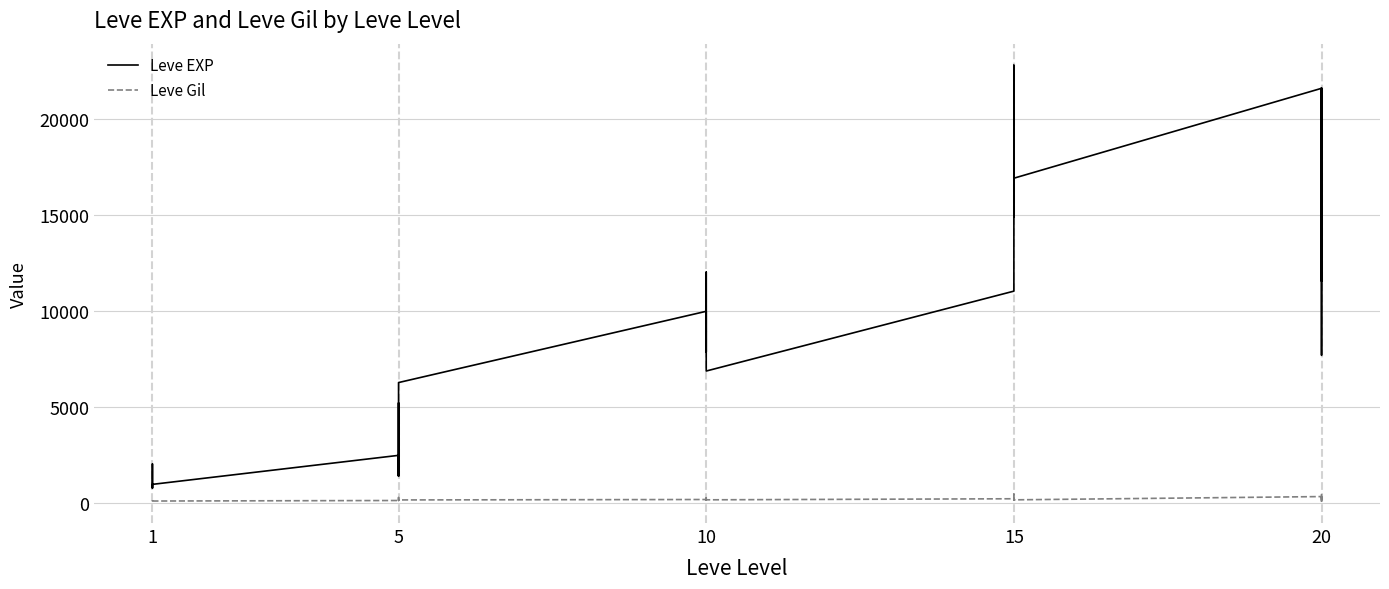

What is the value of the Leve Gil point at the 1st from the left?

113